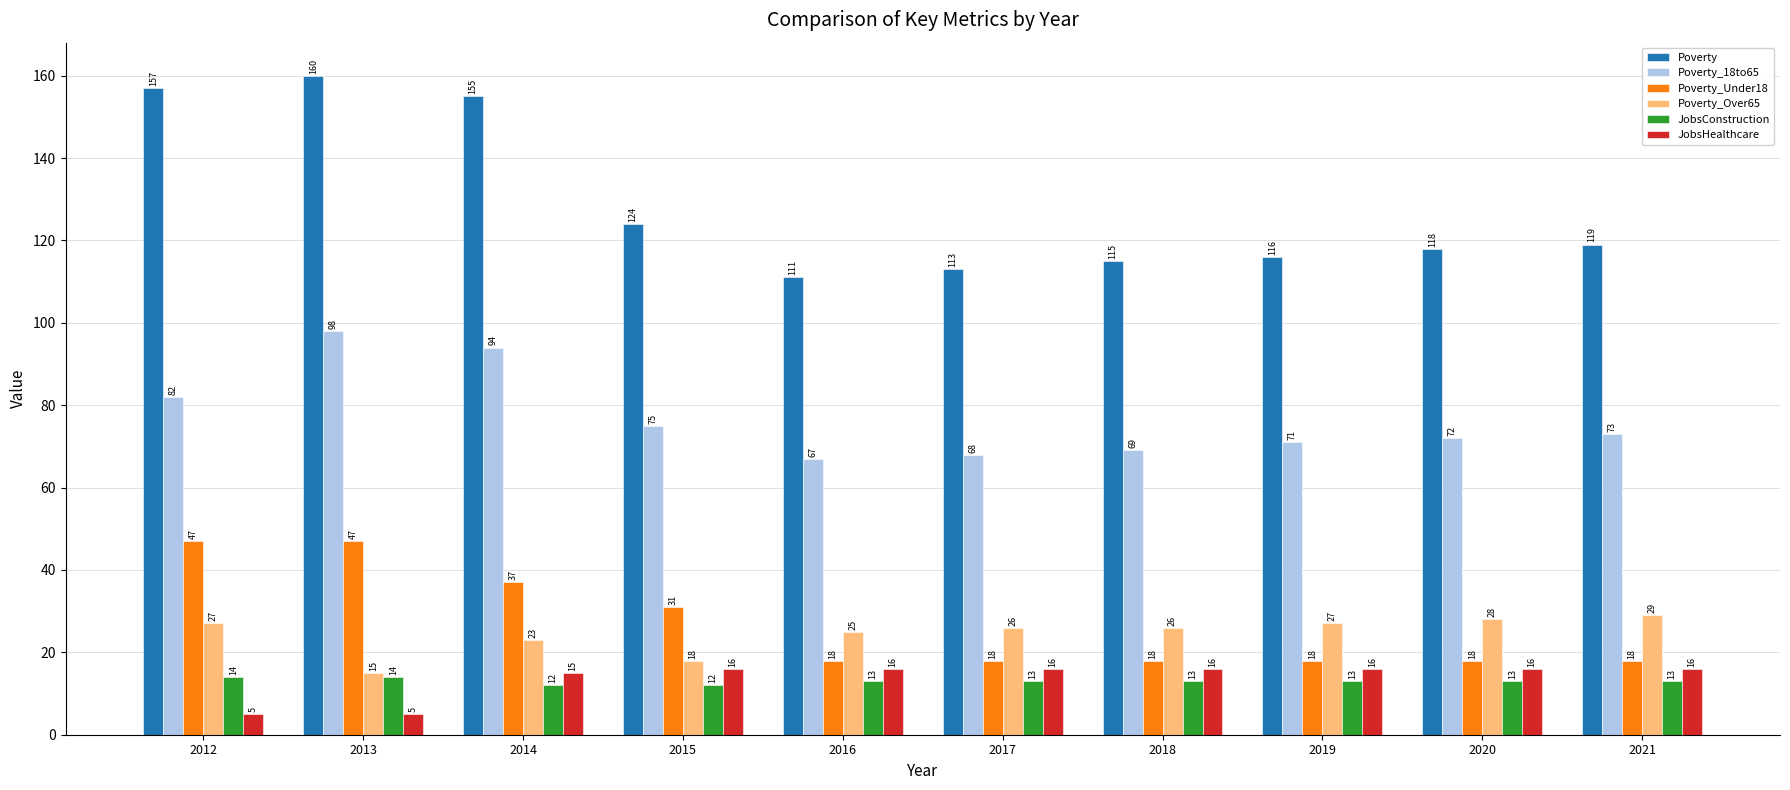

What is the value of the Poverty_Under18 bar at the 2nd from the left?

47